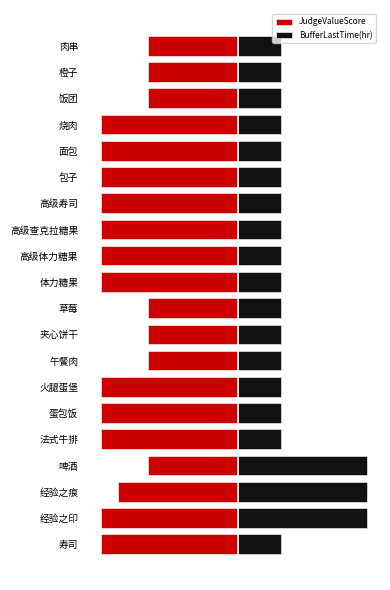

Read the BufferLastTime(hr) value at 饭团, to the nearest 5.

10